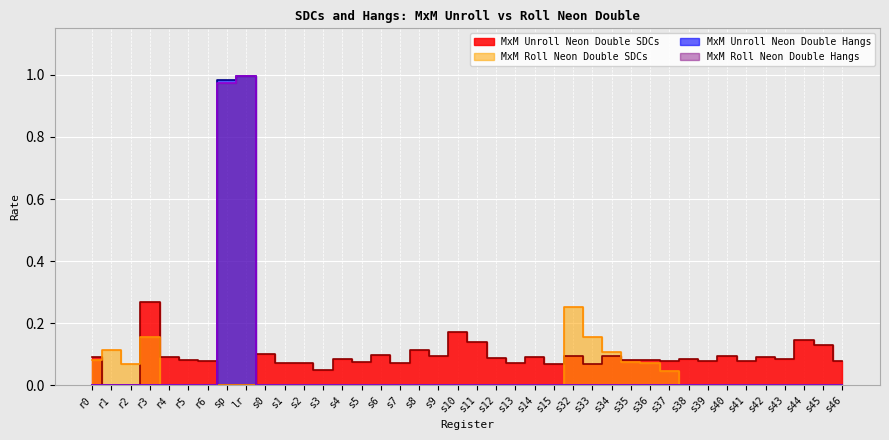

Reading left to right, list all the values displayed in this chart.

MxM Unroll Neon Double SDCs: 0.1	0.0	0.0	0.3	0.1	0.1	0.1	0.0	0.0	0.1	0.1	0.1	0.1	0.1	0.1	0.1	0.1	0.1	0.1	0.2	0.1	0.1	0.1	0.1	0.1	0.1	0.1	0.1	0.1	0.1	0.1	0.1	0.1	0.1	0.1	0.1	0.1	0.1	0.1	0.1
MxM Roll Neon Double SDCs: 0.1	0.1	0.1	0.2	0.0	0.0	0.0	0.0	0.0	0.0	0.0	0.0	0.0	0.0	0.0	0.0	0.0	0.0	0.0	0.0	0.0	0.0	0.0	0.0	0.0	0.3	0.2	0.1	0.1	0.1	0.0	0.0	0.0	0.0	0.0	0.0	0.0	0.0	0.0	0.0
MxM Unroll Neon Double Hangs: 0.0	0.0	0.0	0.0	0.0	0.0	0.0	1.0	1.0	0.0	0.0	0.0	0.0	0.0	0.0	0.0	0.0	0.0	0.0	0.0	0.0	0.0	0.0	0.0	0.0	0.0	0.0	0.0	0.0	0.0	0.0	0.0	0.0	0.0	0.0	0.0	0.0	0.0	0.0	0.0
MxM Roll Neon Double Hangs: 0.0	0.0	0.0	0.0	0.0	0.0	0.0	1.0	1.0	0.0	0.0	0.0	0.0	0.0	0.0	0.0	0.0	0.0	0.0	0.0	0.0	0.0	0.0	0.0	0.0	0.0	0.0	0.0	0.0	0.0	0.0	0.0	0.0	0.0	0.0	0.0	0.0	0.0	0.0	0.0